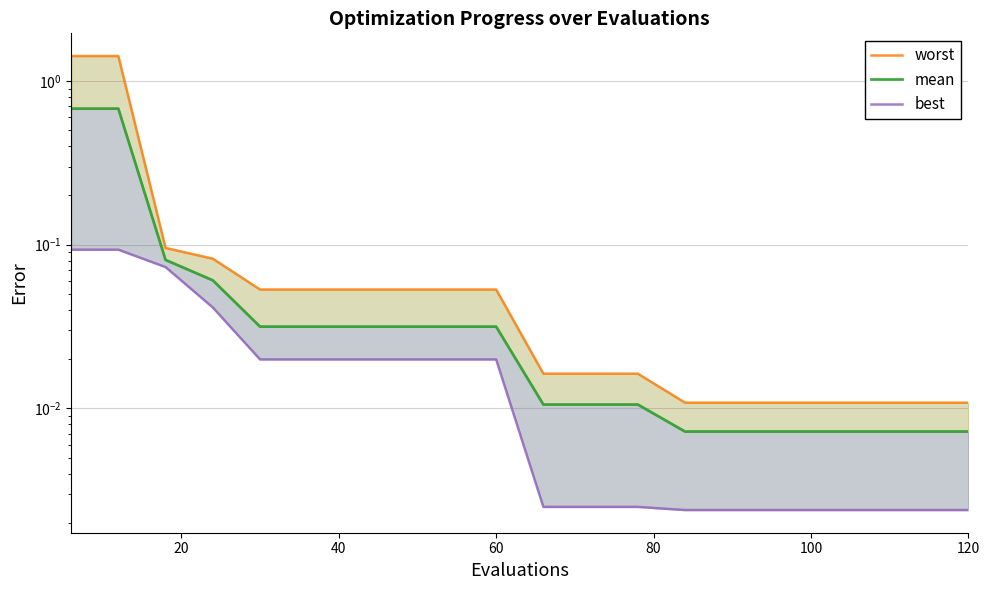

True or false: best has more than 2 interior local peaks.

False